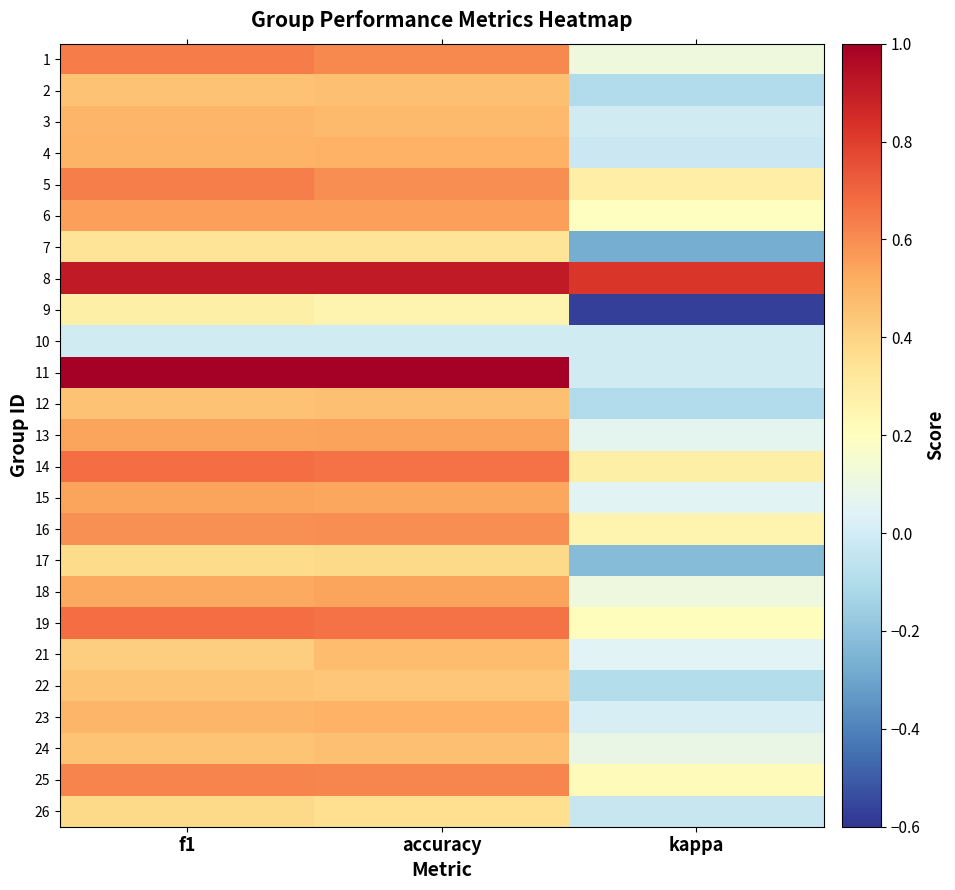

Reading right to left, list all the values displayed in this chart.

1: kappa=0.1	accuracy=0.6	f1=0.6
2: kappa=-0.1	accuracy=0.5	f1=0.5
3: kappa=-0.0	accuracy=0.5	f1=0.5
4: kappa=-0.0	accuracy=0.5	f1=0.5
5: kappa=0.3	accuracy=0.6	f1=0.6
6: kappa=0.2	accuracy=0.6	f1=0.6
7: kappa=-0.3	accuracy=0.3	f1=0.3
8: kappa=0.8	accuracy=0.9	f1=0.9
9: kappa=-0.6	accuracy=0.2	f1=0.3
10: kappa=0.0	accuracy=0.0	f1=0.0
11: kappa=0.0	accuracy=1.0	f1=1.0
12: kappa=-0.1	accuracy=0.5	f1=0.5
13: kappa=0.1	accuracy=0.5	f1=0.5
14: kappa=0.3	accuracy=0.7	f1=0.7
15: kappa=0.1	accuracy=0.5	f1=0.5
16: kappa=0.2	accuracy=0.6	f1=0.6
17: kappa=-0.2	accuracy=0.4	f1=0.4
18: kappa=0.1	accuracy=0.5	f1=0.5
19: kappa=0.2	accuracy=0.7	f1=0.7
21: kappa=0.0	accuracy=0.5	f1=0.4
22: kappa=-0.1	accuracy=0.4	f1=0.4
23: kappa=0.0	accuracy=0.5	f1=0.5
24: kappa=0.1	accuracy=0.5	f1=0.4
25: kappa=0.2	accuracy=0.6	f1=0.6
26: kappa=-0.0	accuracy=0.4	f1=0.4